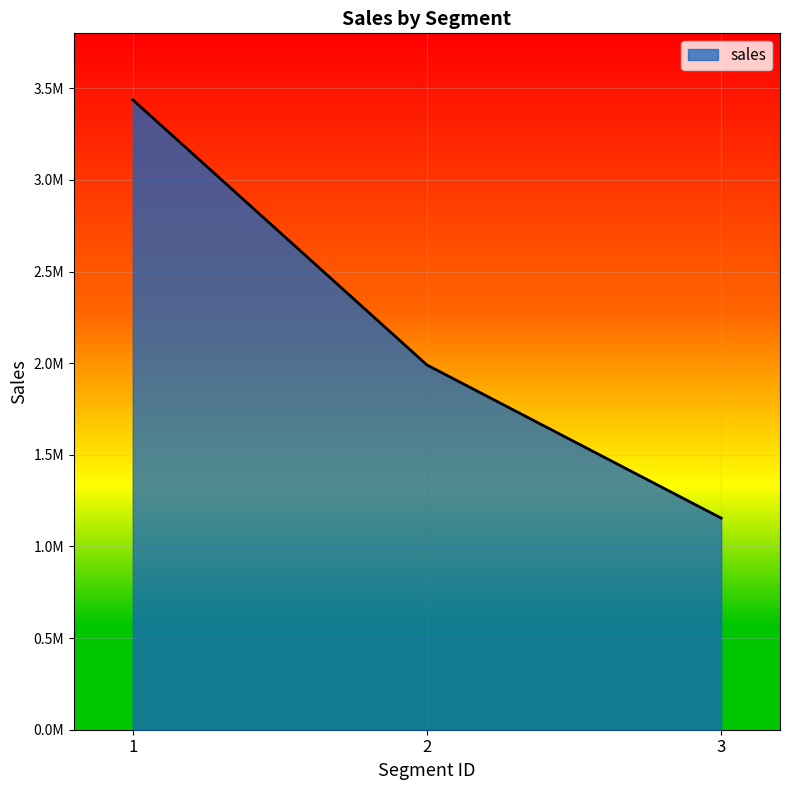

What is the minimum value shown in the chart?

1154818.7